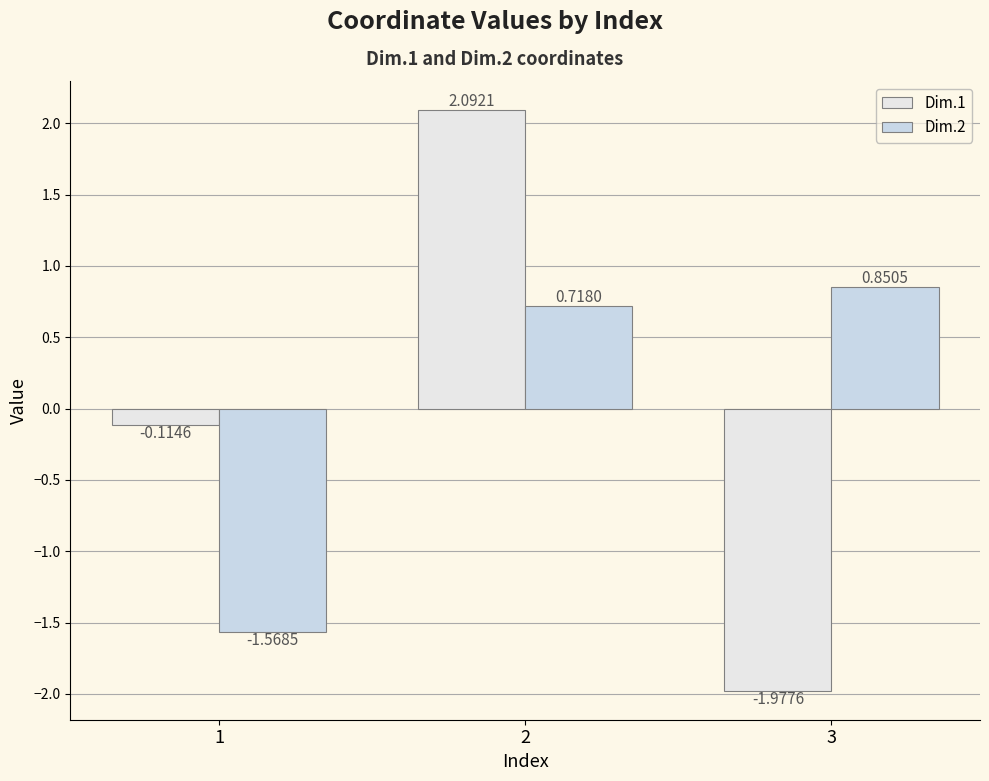

Read the Dim.2 value at 2.

0.7